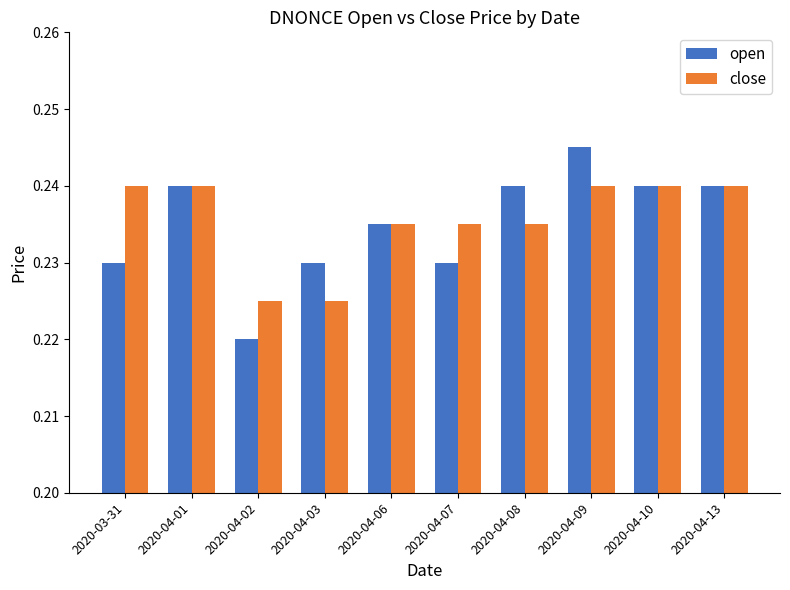

Which series has the largest total across all categories?

close